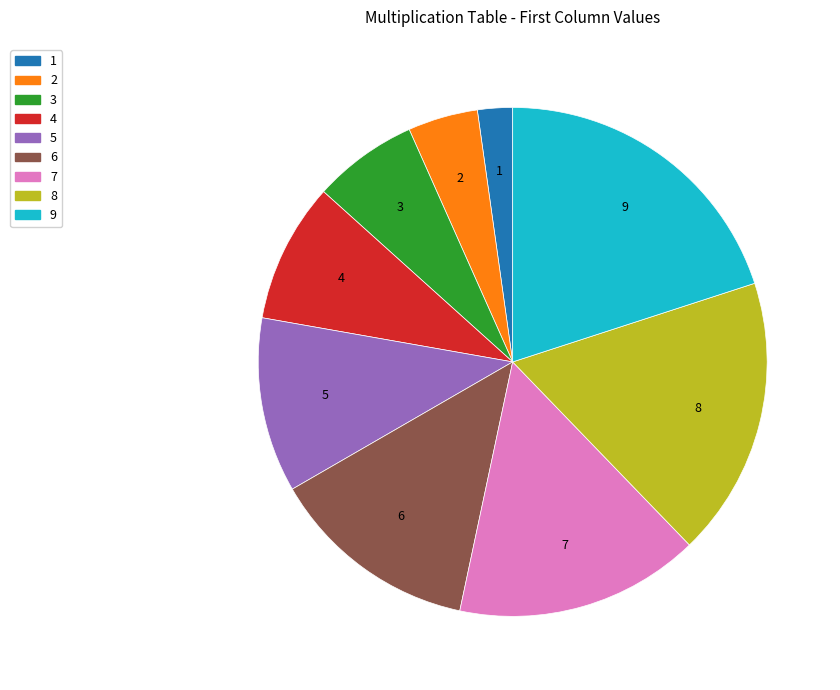

How many segments does this pie chart have?

9